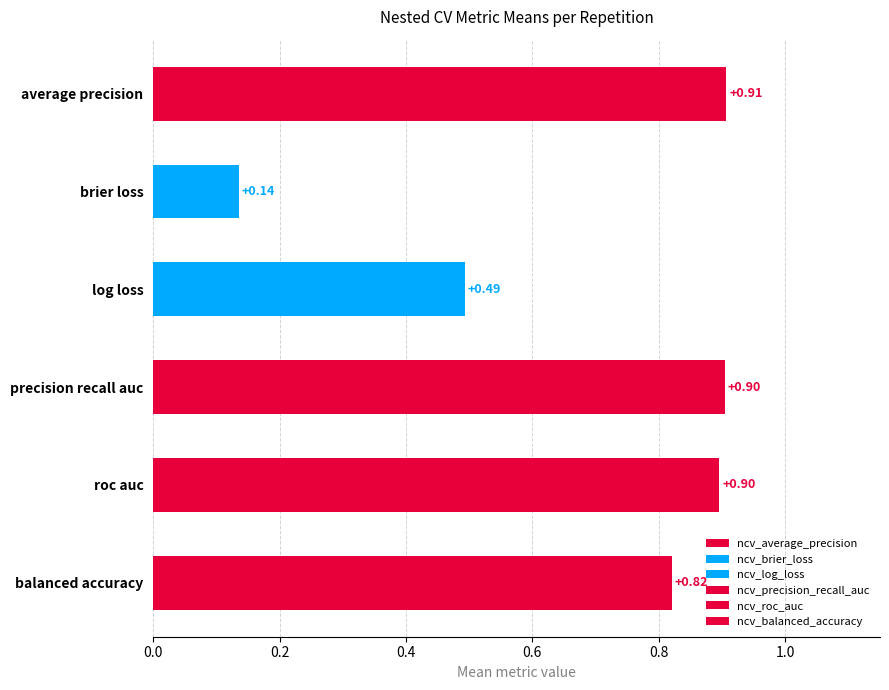

What is the smallest value displayed?

0.1